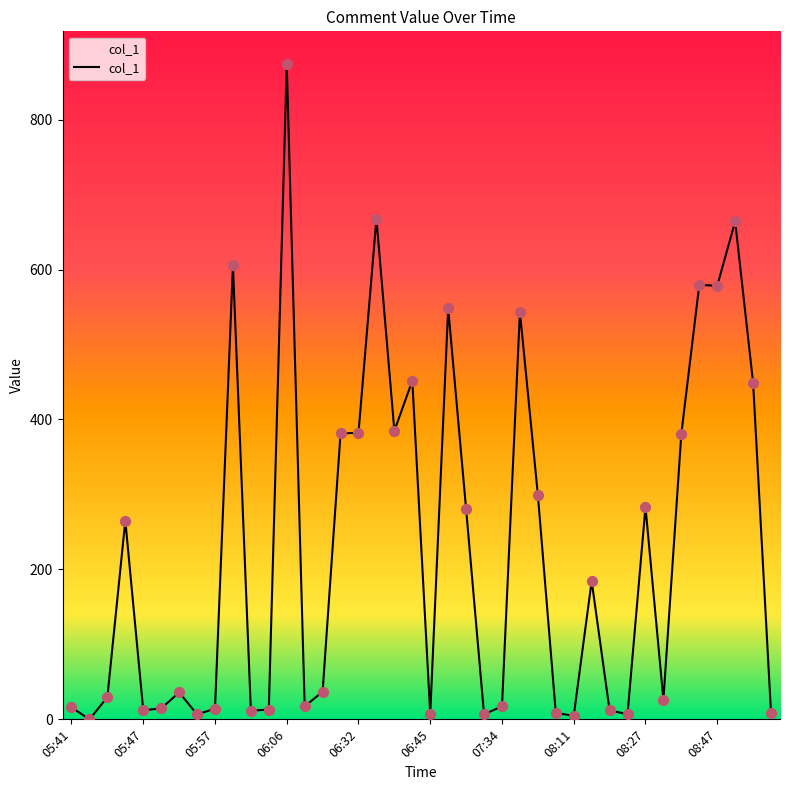

What is the maximum value shown in the chart?

874.1